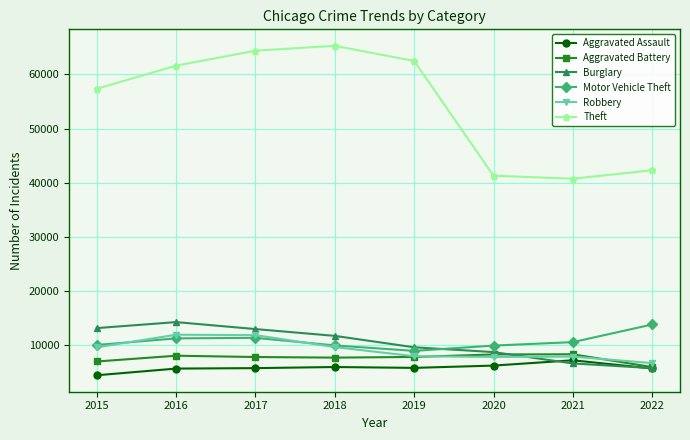

What is the value of the Theft point at the 4th from the left?

65282